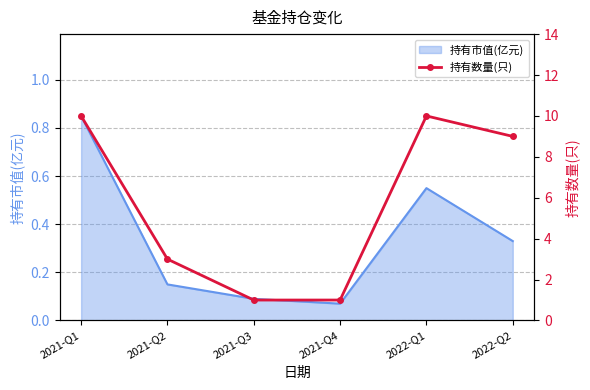

The 持有市值(亿元) series shows 0.2 at 2021-Q1. True or false?

False